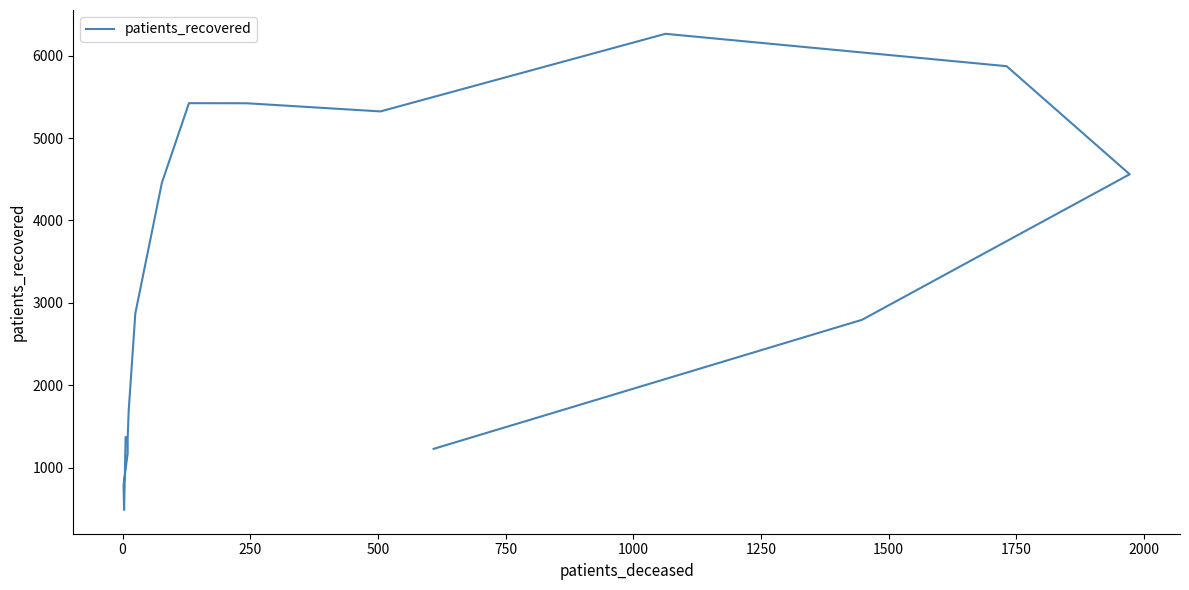

How many interior local peaks (higher than both neighbors) does the data have?

2